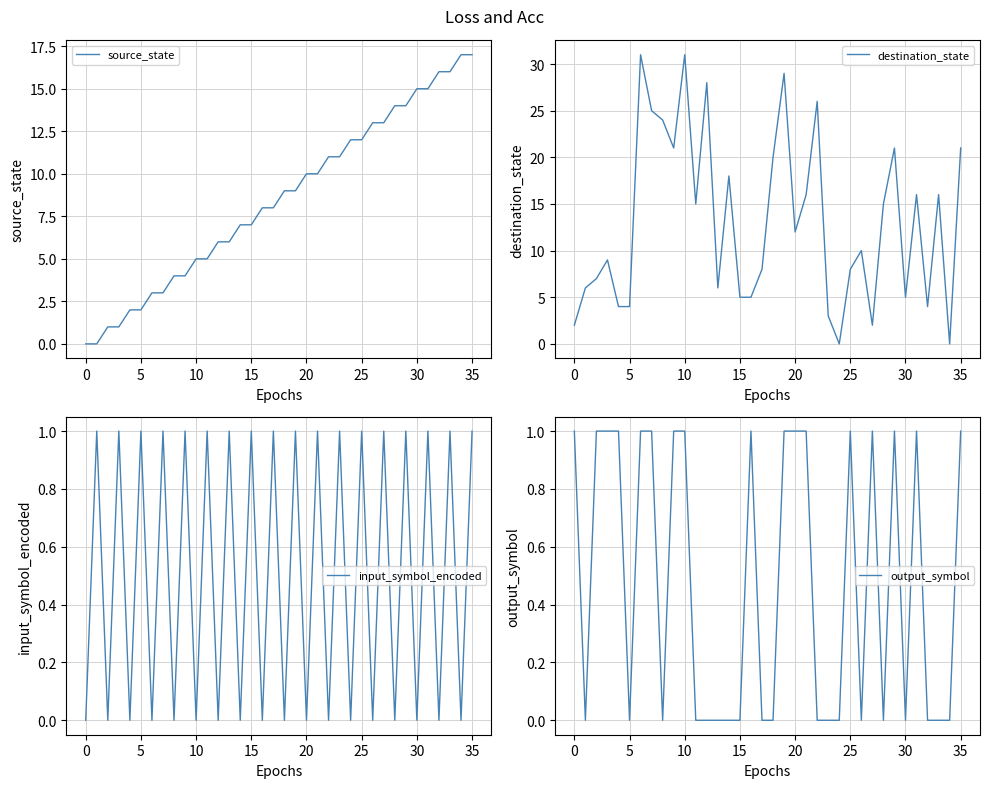

What is the highest value of the source_state series?

17